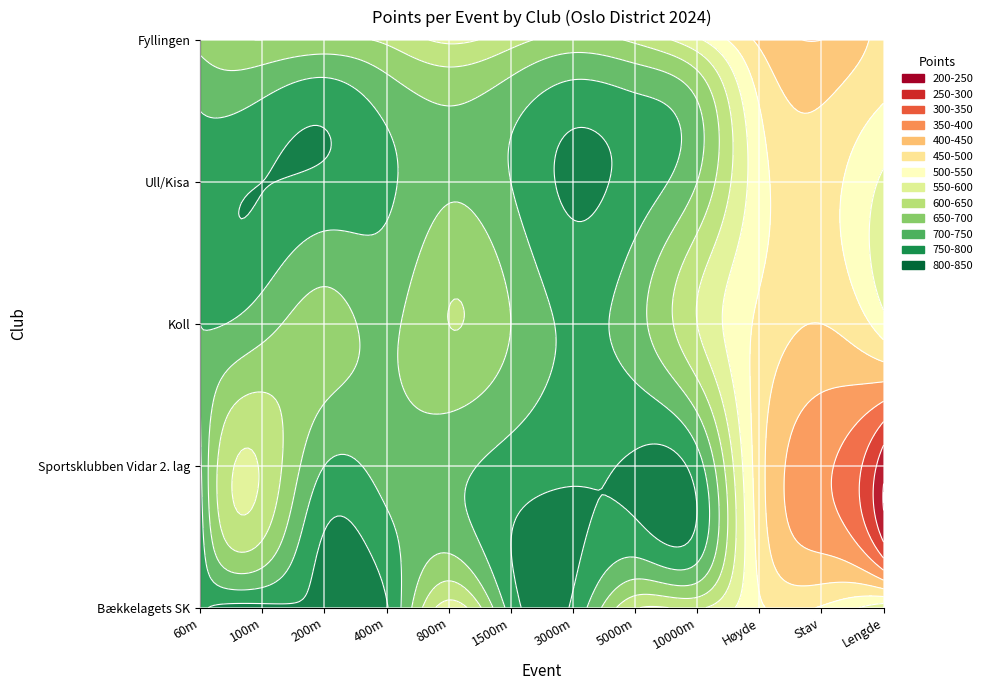

Which has a higher value, 3000m or 1500m?

3000m